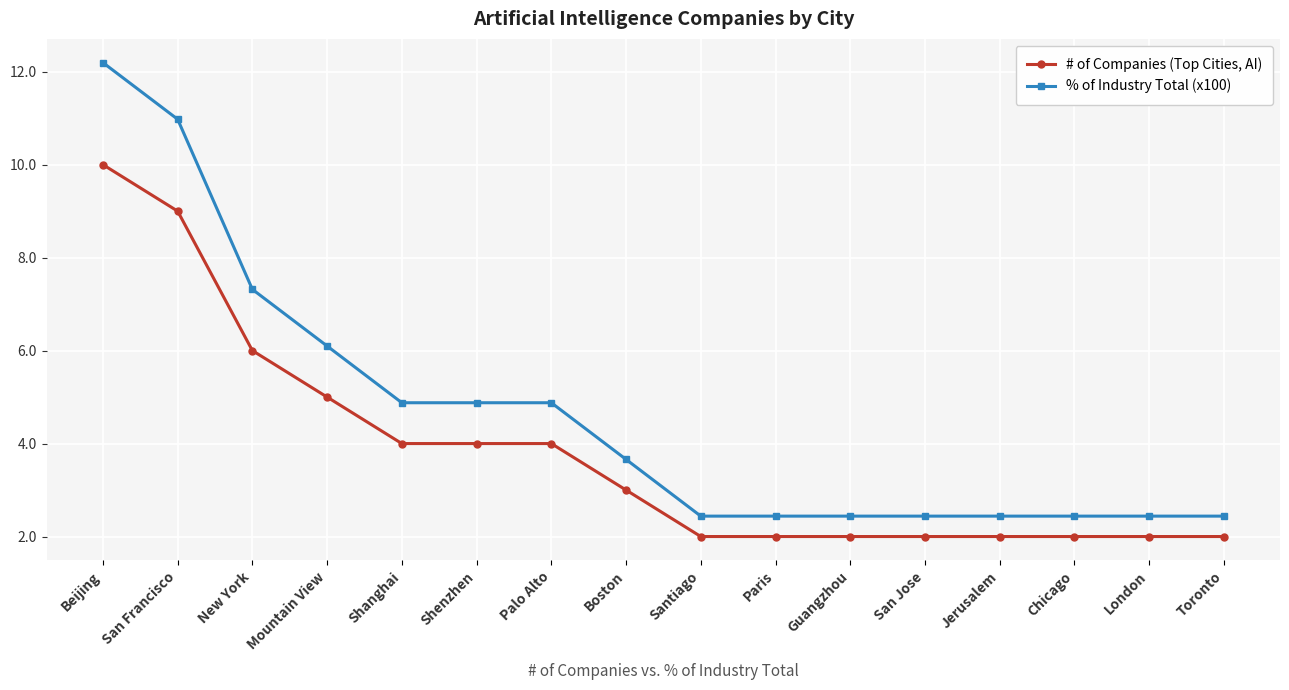

True or false: # of Companies (Top Cities, AI) and % of Industry Total (x100) intersect in this chart.

False